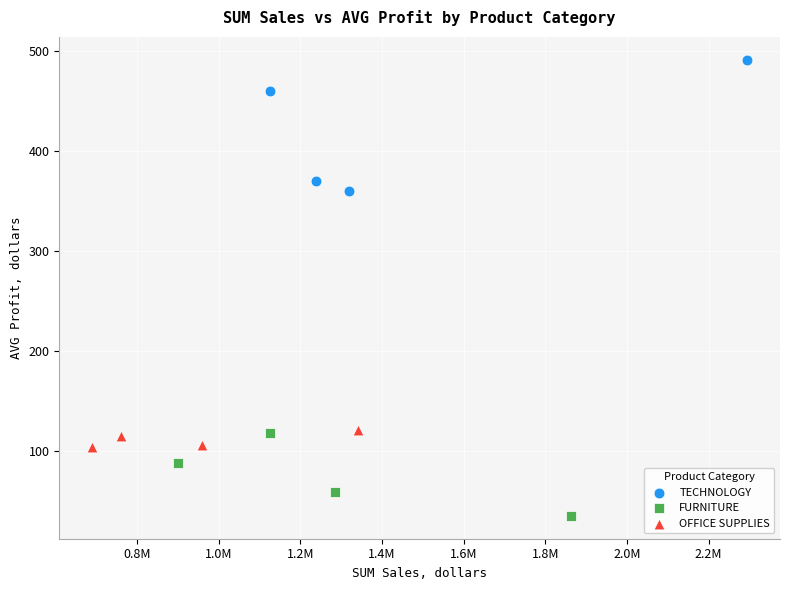

Which series reaches the minimum Y coordinate?

FURNITURE